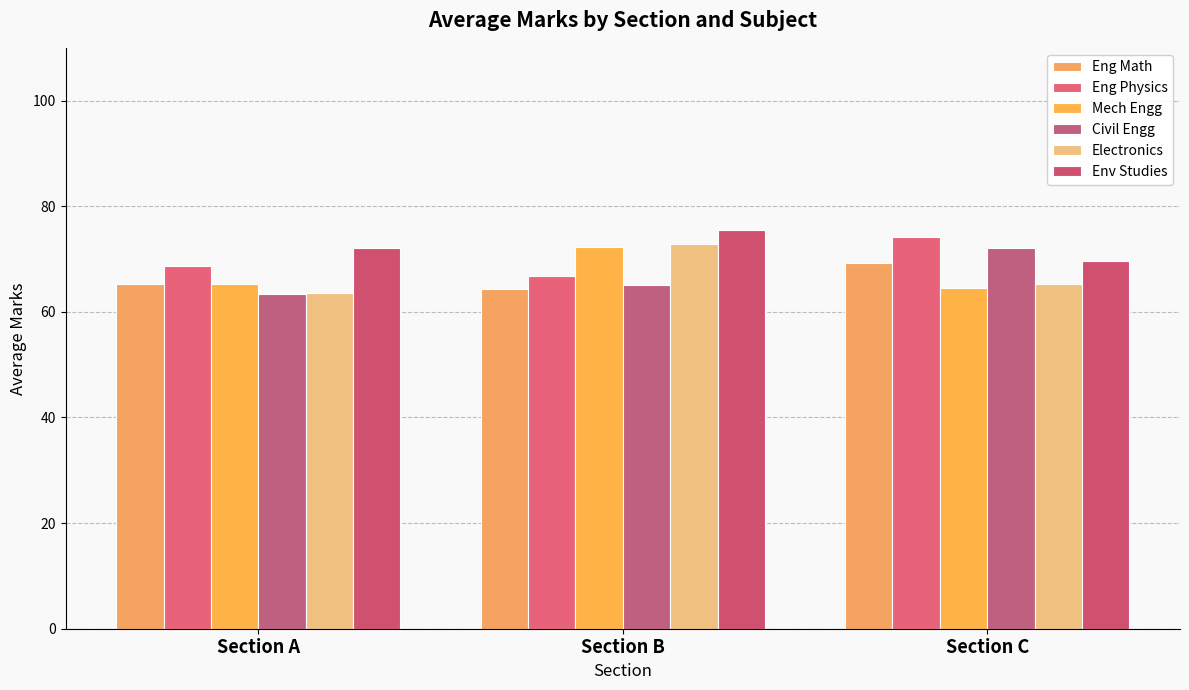

What are all the series names shown in the legend?

Eng Math, Eng Physics, Mech Engg, Civil Engg, Electronics, Env Studies